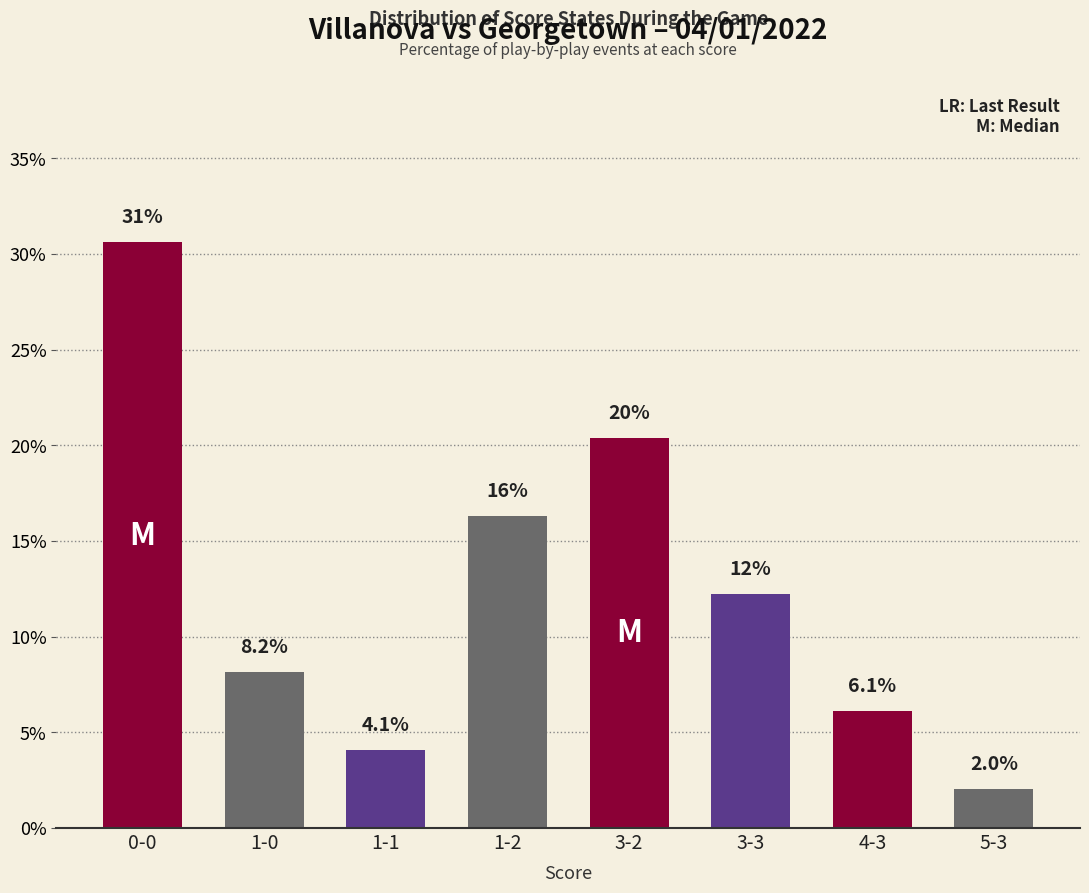

Count the number of categories in the chart.

8